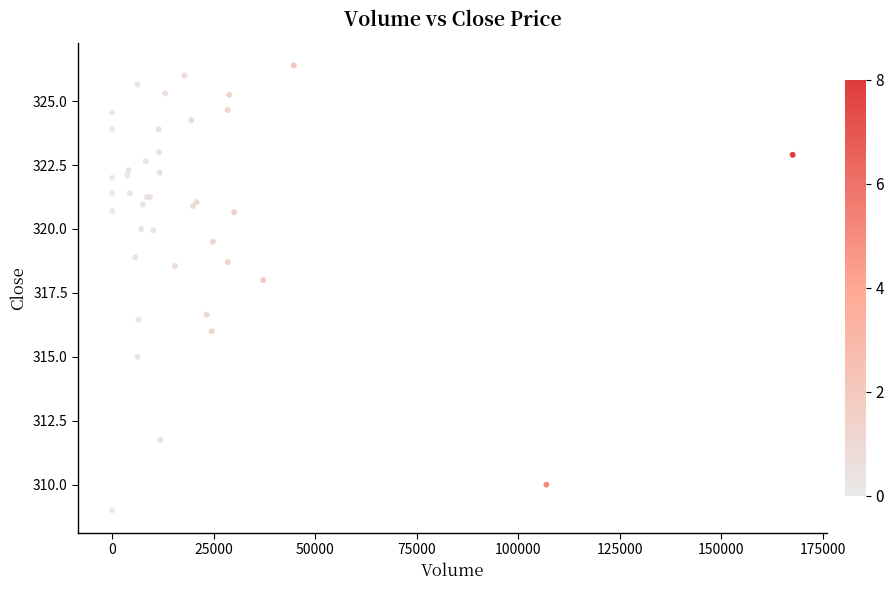

What Y value in the scatter plot is closest to 317?

316.6